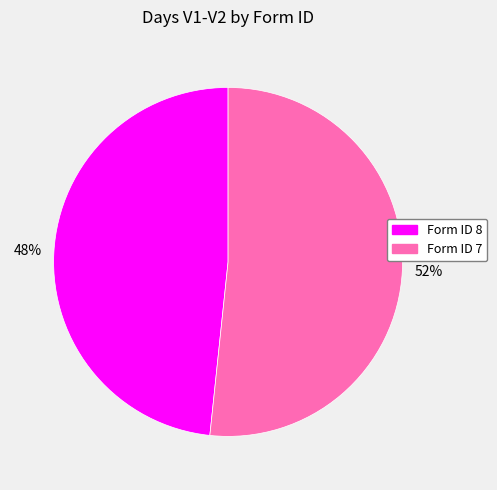

Which category has the smallest portion of the pie?

Form ID 8